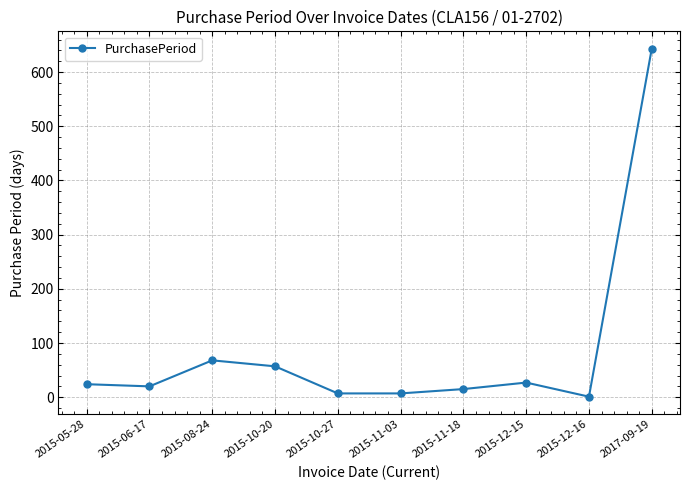

Is it true that the value at 2015-08-24 is 68?

True